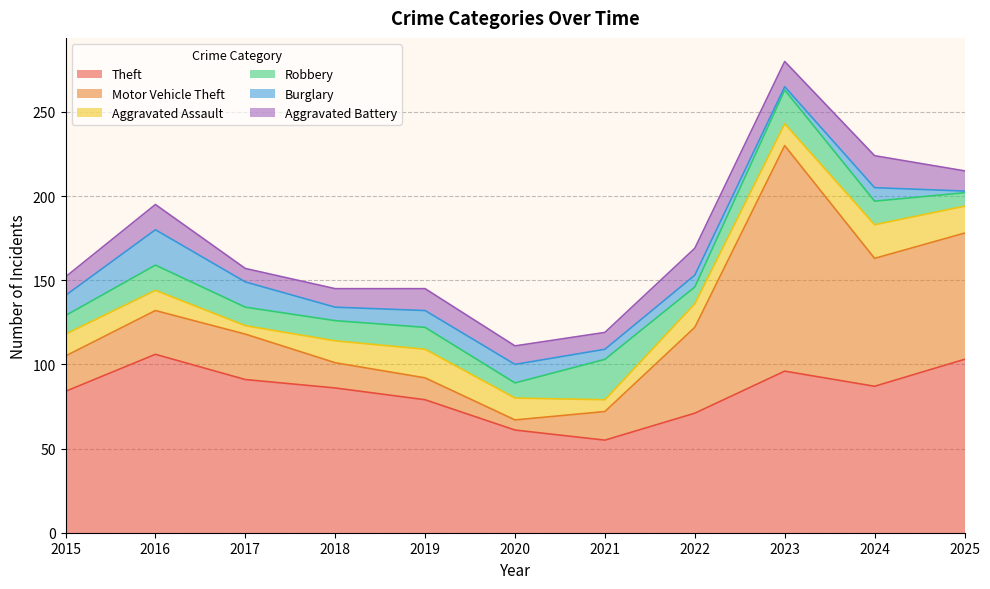

Rank the series by their maximum value, from lowest to highest.

Aggravated Battery, Aggravated Assault, Burglary, Robbery, Theft, Motor Vehicle Theft